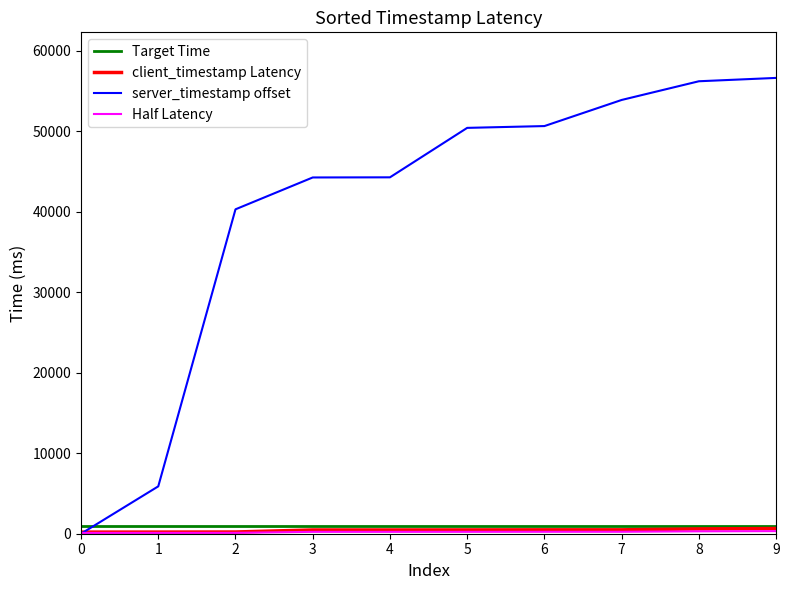

How many lines are shown in the chart?

4